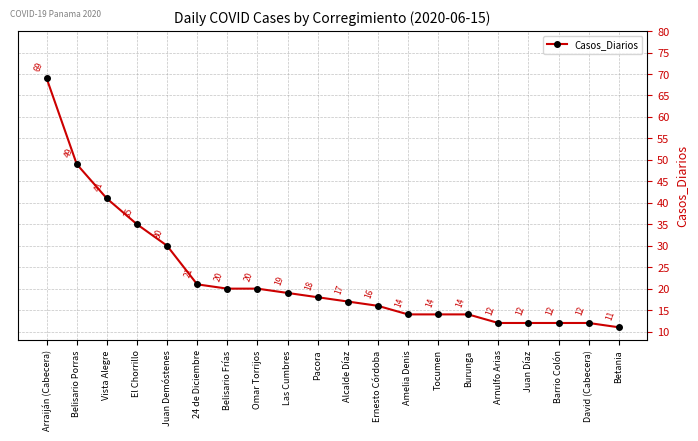

How many data points are less than 18?

10